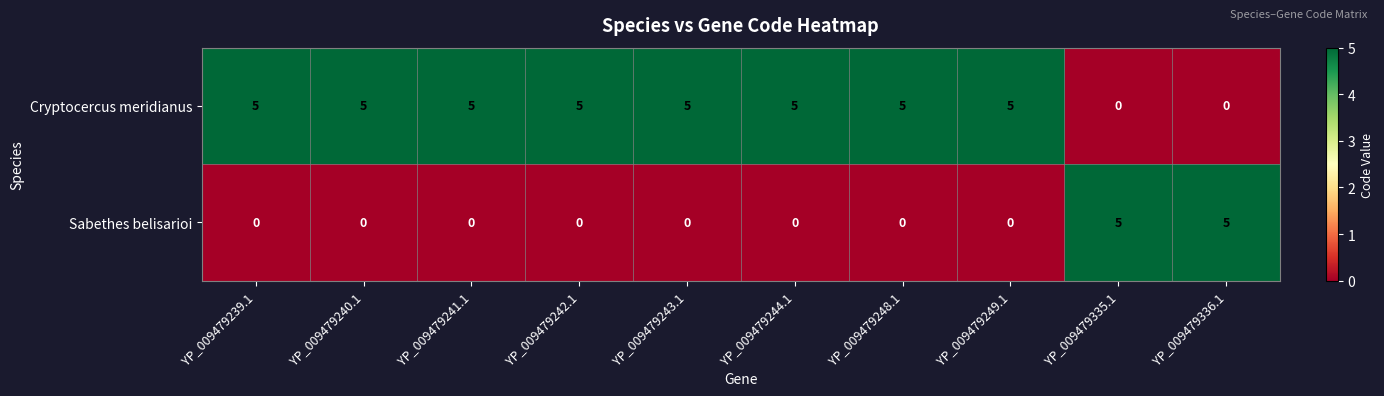

What is the spread (max minus min) of values at YP_009479240.1?

5